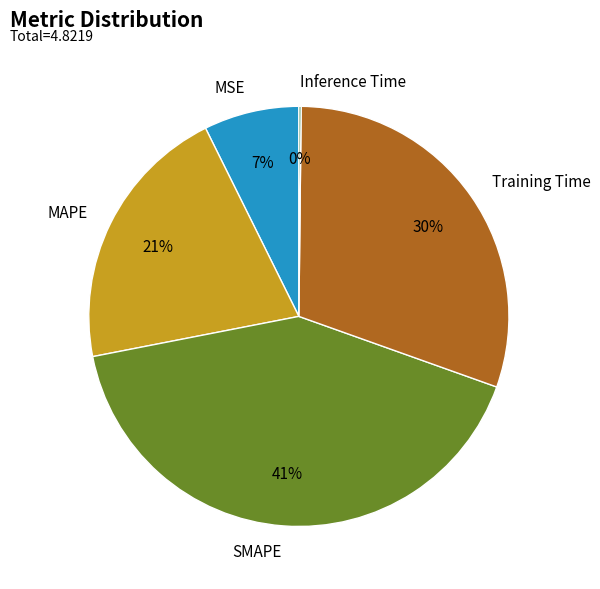

What is the largest slice in the pie chart?

SMAPE